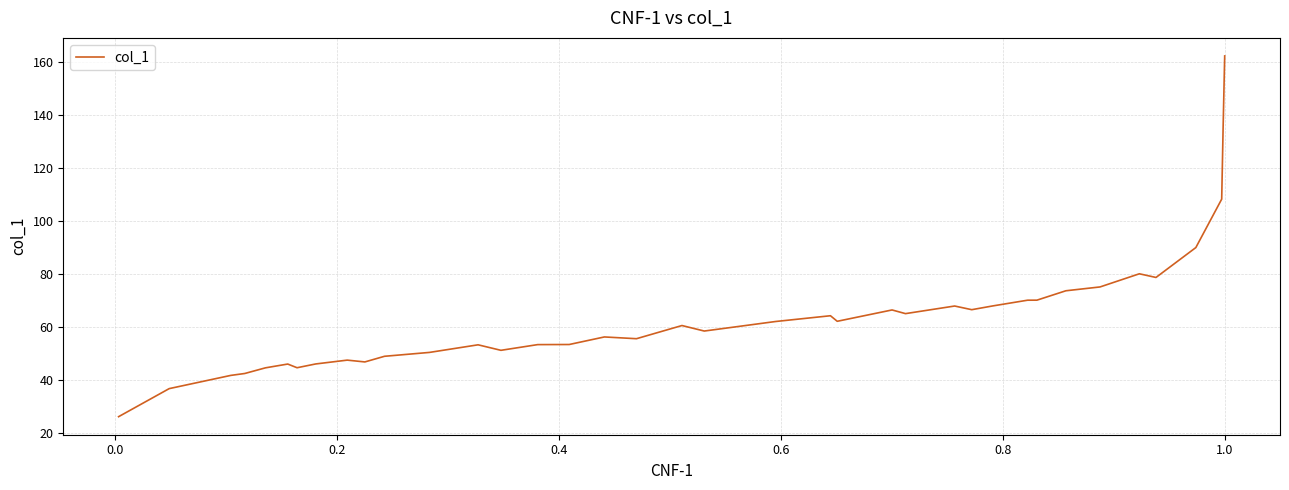

What is the minimum value shown in the chart?

26.0